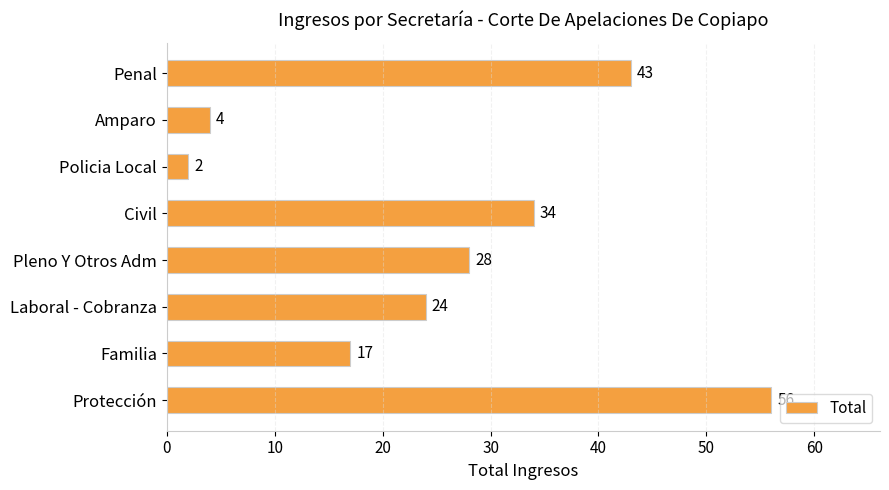

Rank the categories by value from lowest to highest.

Policia Local, Amparo, Familia, Laboral - Cobranza, Pleno Y Otros Adm, Civil, Penal, Protección